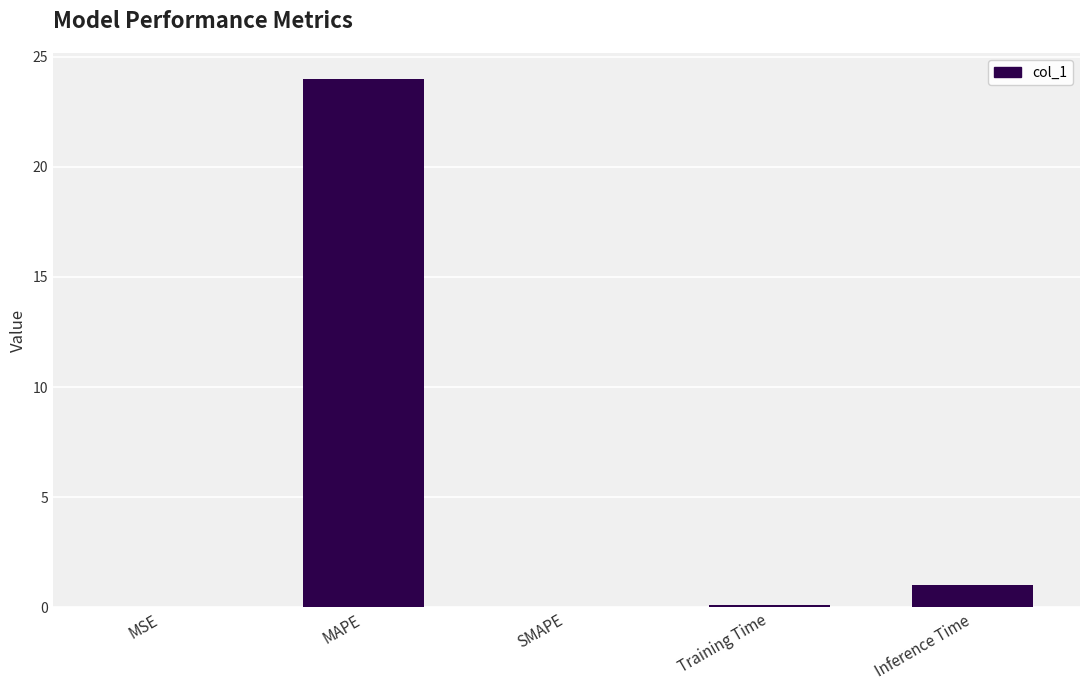

True or false: the data shows 0.1 at Training Time.

True